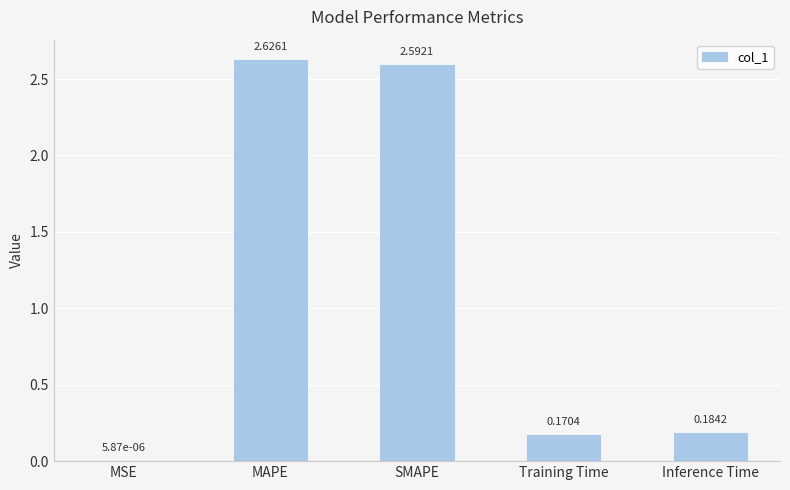

Which label corresponds to the largest value in the chart?

MAPE